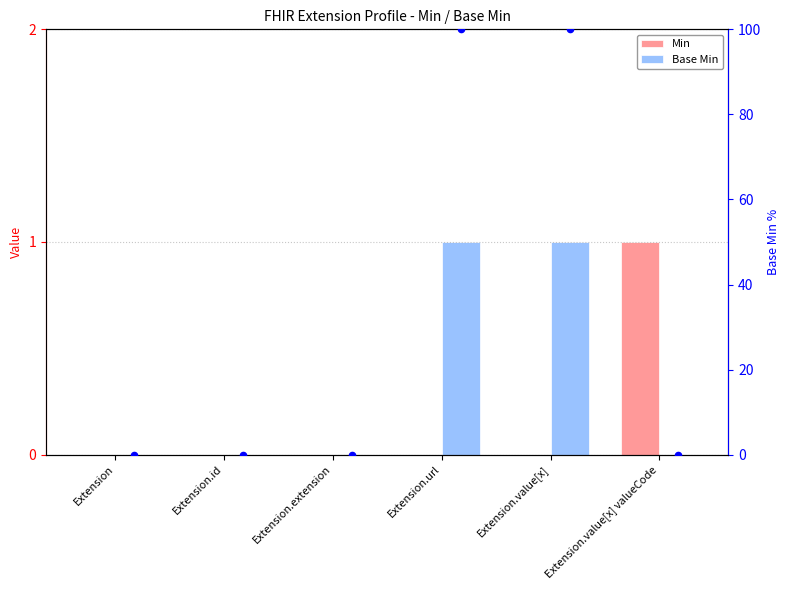

At how many categories does at least one series exceed 0?

3